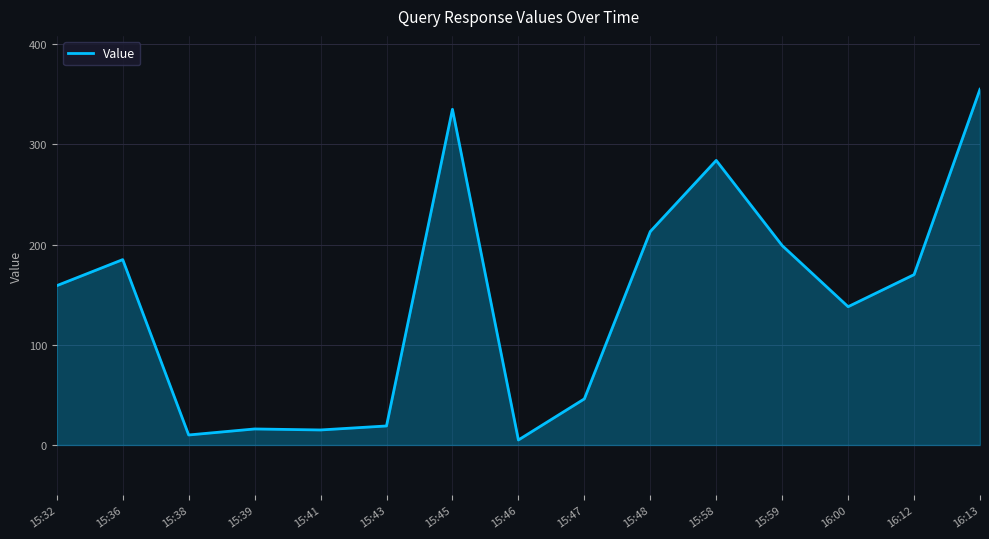

The value at 16:12 is 112. True or false?

False